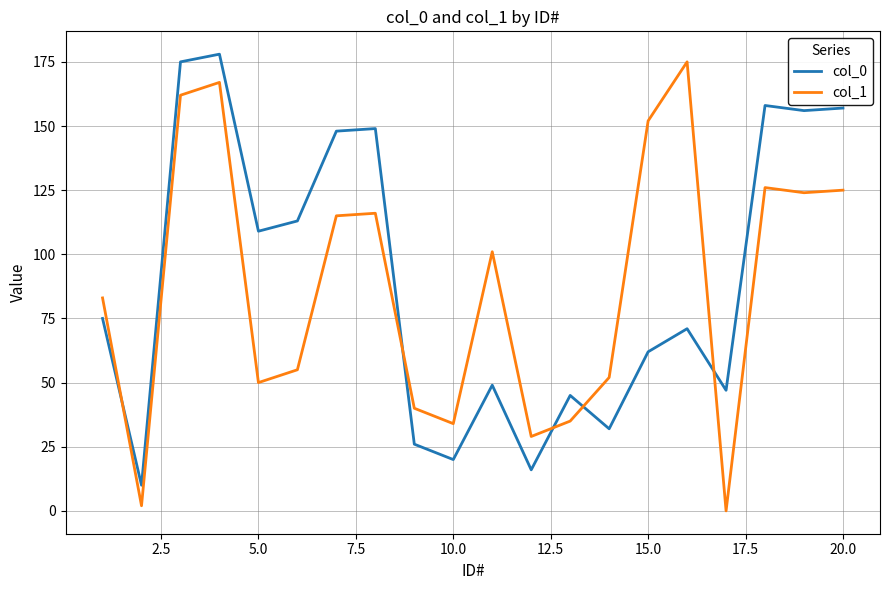

After their last crossing, which series has the higher values: col_1 or col_0?

col_0